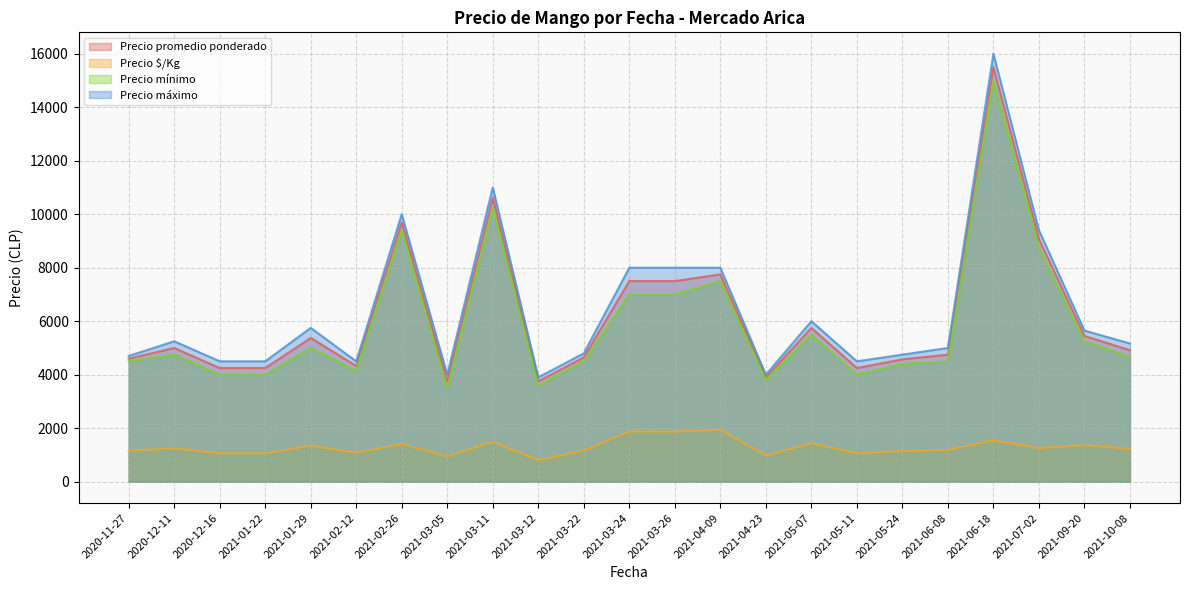

Which series changed the most between 2020-11-27 and 2020-12-16?

Precio mínimo